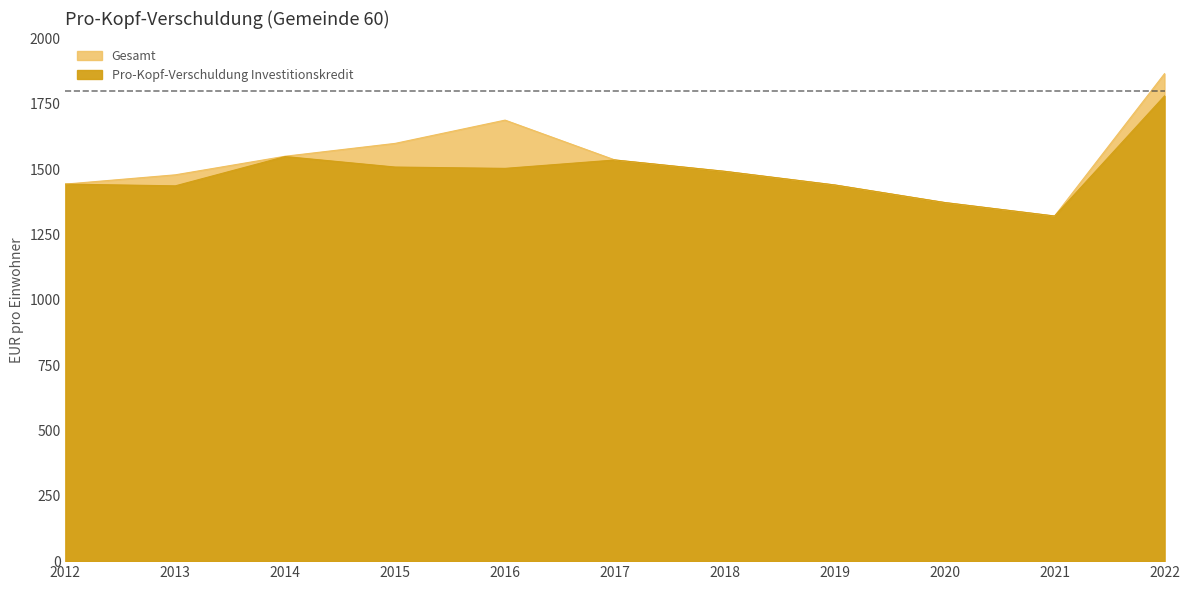

Count the number of data series in this chart.

2